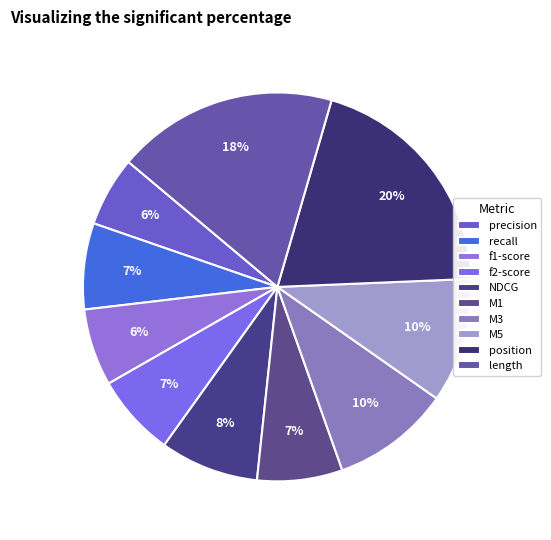

Count the number of slices in the pie.

10